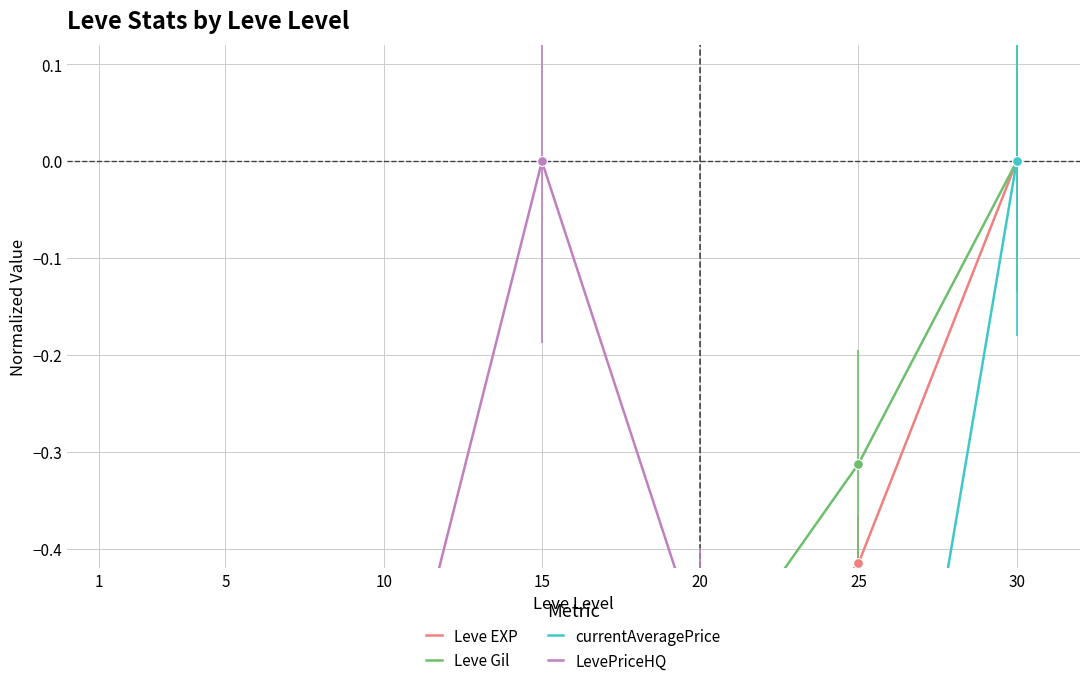

Which series has the largest total across all categories?

Leve Gil